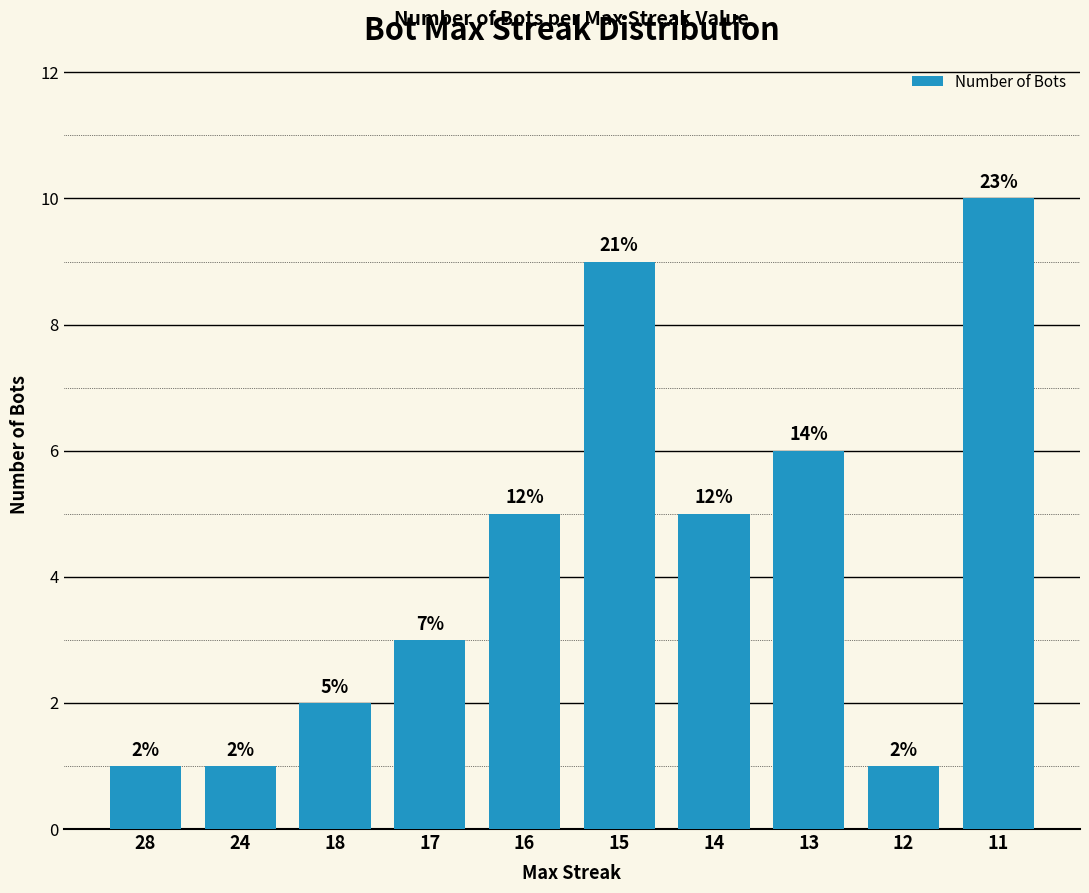

Does the chart contain any negative values?

No